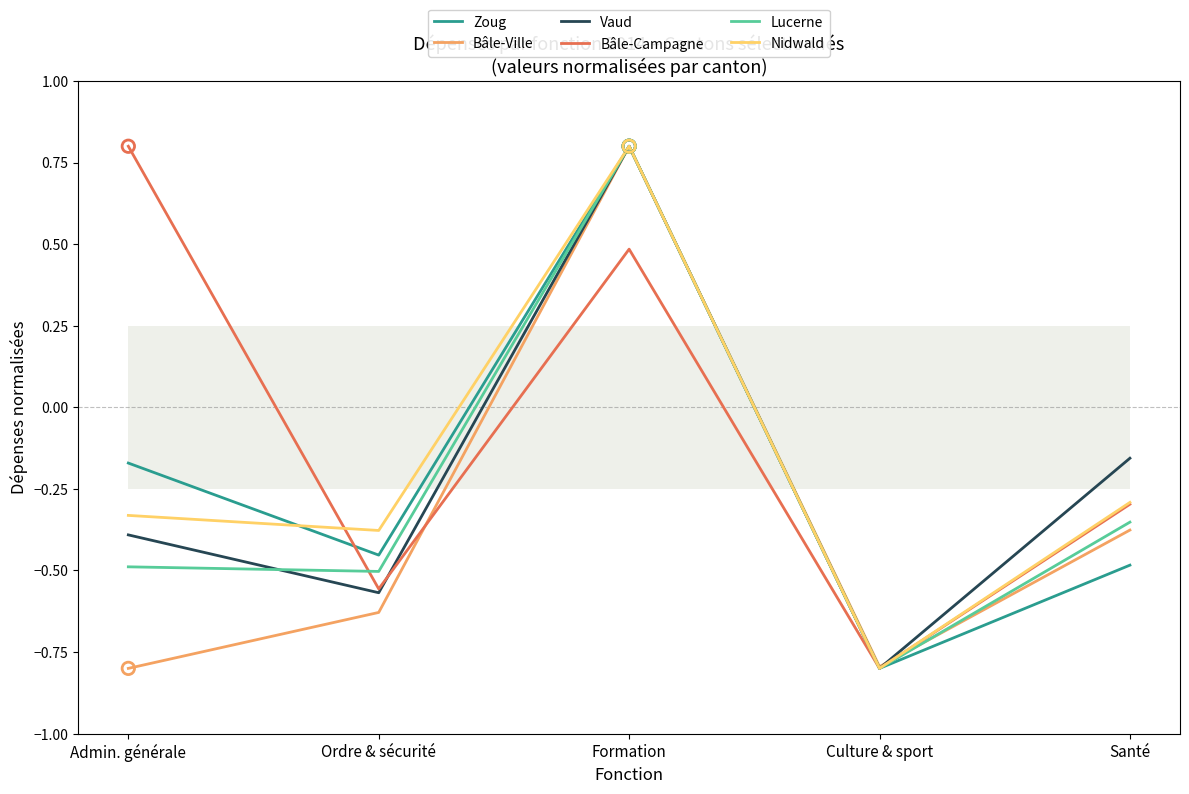

Which series reaches the maximum Y coordinate?

Zoug